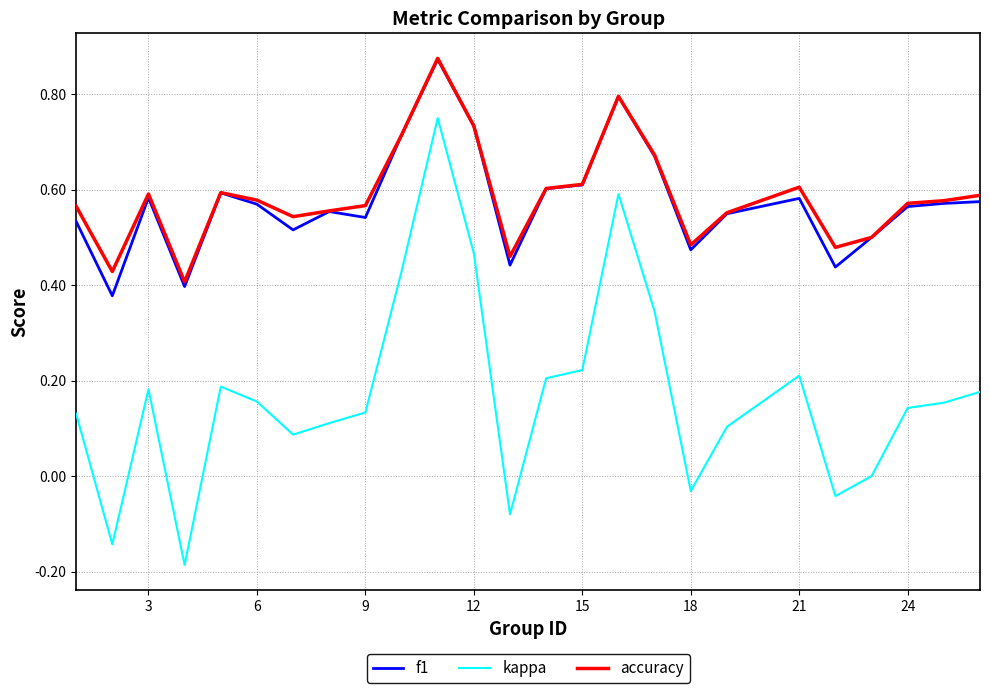

Which series has the largest range (max minus min)?

kappa